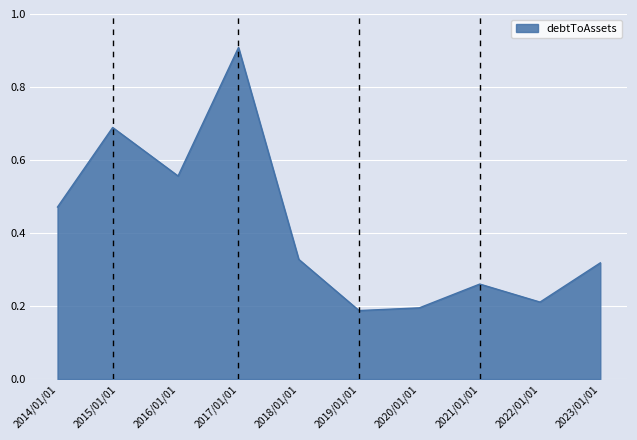

What is the maximum value shown in the chart?

0.9